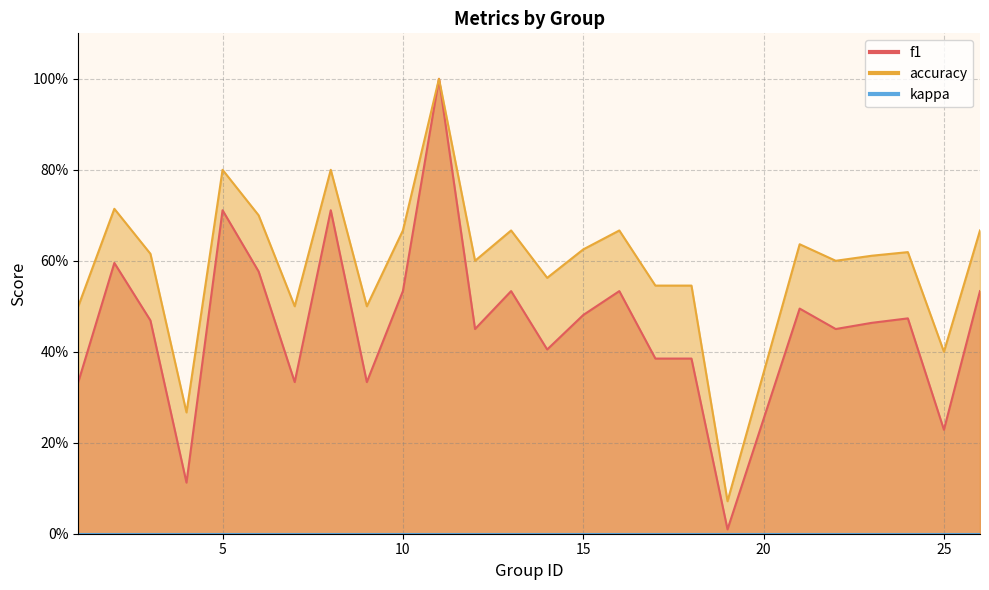

Where is f1 nearest to the value 0?

19